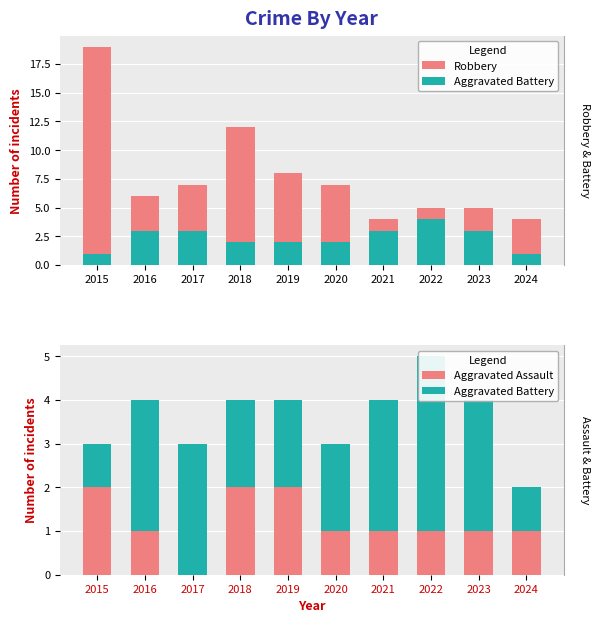

Does the chart contain stacked bars?

No